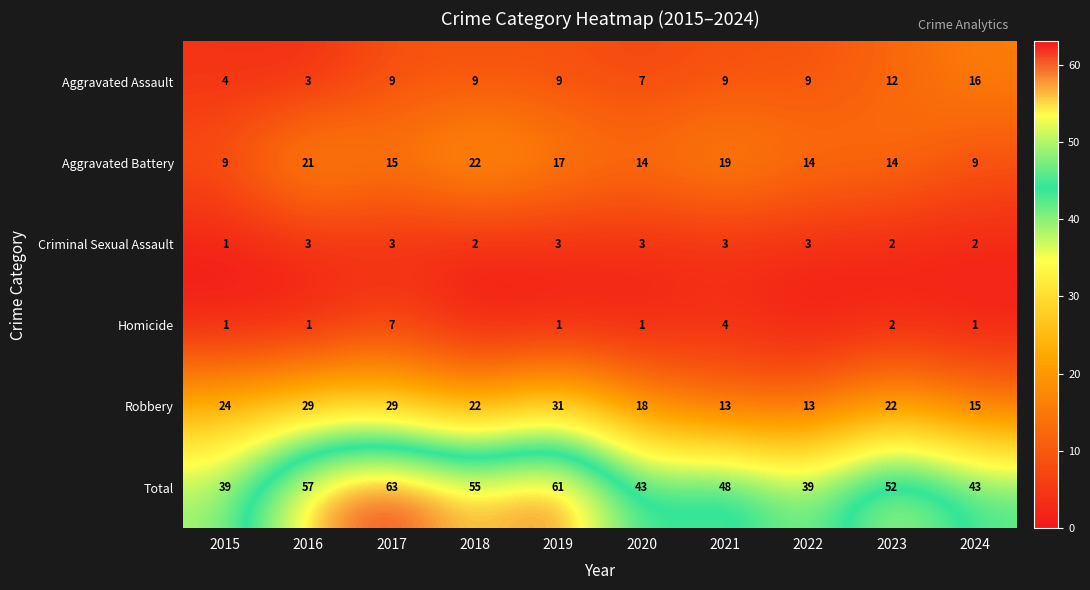

What is the sum of the Aggravated Battery values at 2024 and 2016?

30